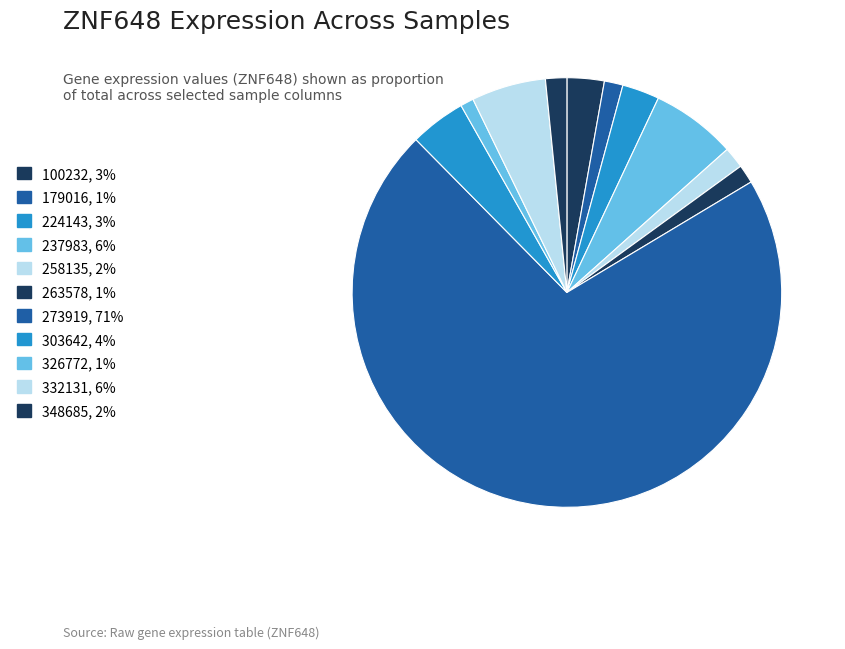

Which slice represents more than half of the pie?

273919